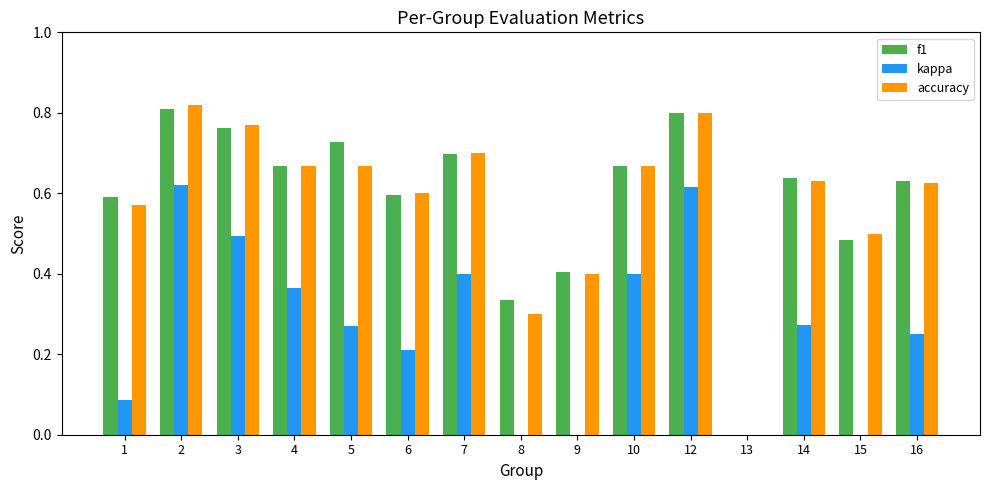

What is the total value across all series at 6?

1.4